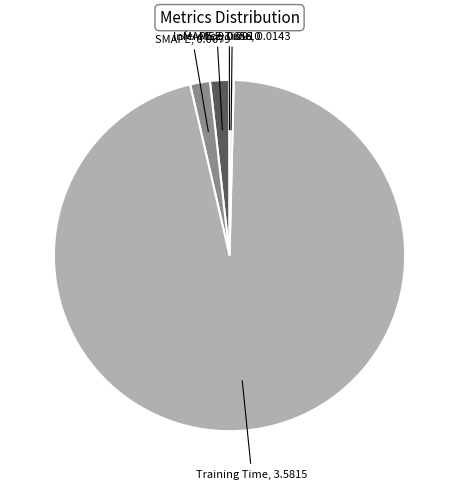

Does any single category account for the majority?

Yes